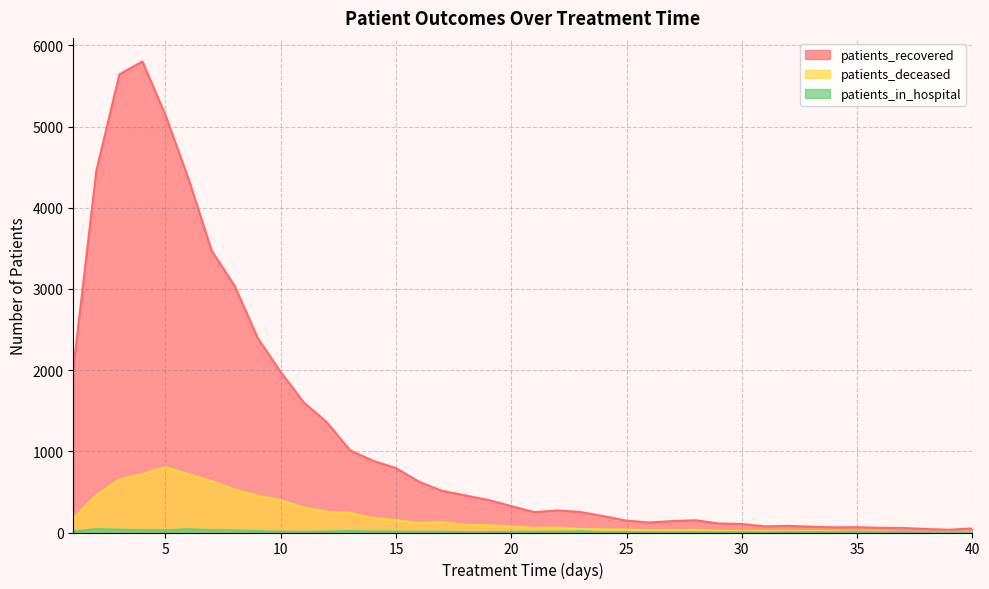

Reading left to right, list all the values displayed in this chart.

patients_recovered: 2017	4457	5643	5803	5141	4357	3474	3040	2396	1976	1603	1358	1014	884	793	626	513	457	401	326	251	272	253	202	146	124	141	151	111	106	76	82	72	64	66	58	56	43	34	50
patients_deceased: 169	459	652	720	806	717	633	528	452	397	308	254	242	179	151	117	128	94	91	72	56	60	41	40	35	29	24	32	20	16	17	14	17	16	13	13	6	6	7	8
patients_in_hospital: 12	41	34	29	27	40	28	26	17	10	8	12	19	12	11	9	9	4	4	8	8	9	15	5	6	4	4	5	2	5	2	5	5	5	10	3	5	2	3	1